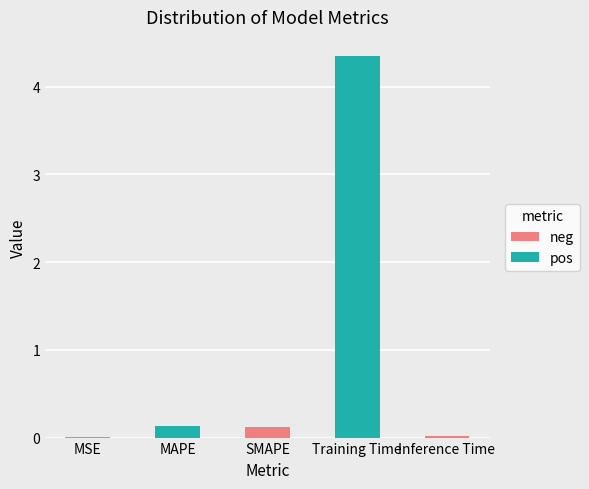

What is the change in value from Training Time to Inference Time?

-4.3